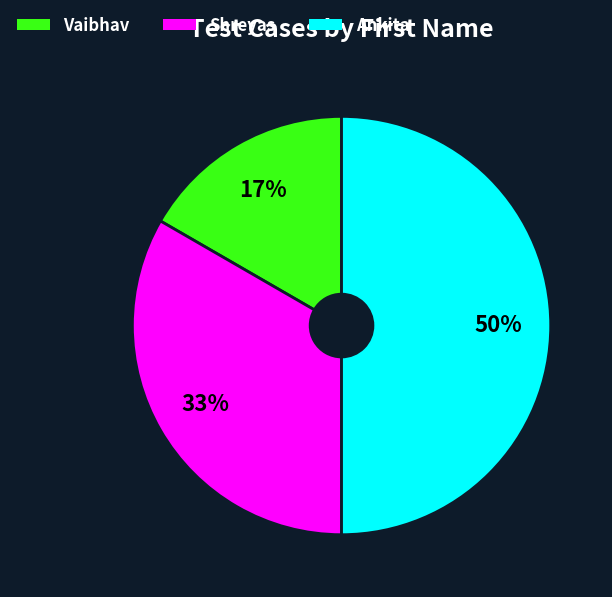

To the nearest percent, what is the average slice percentage?

33%